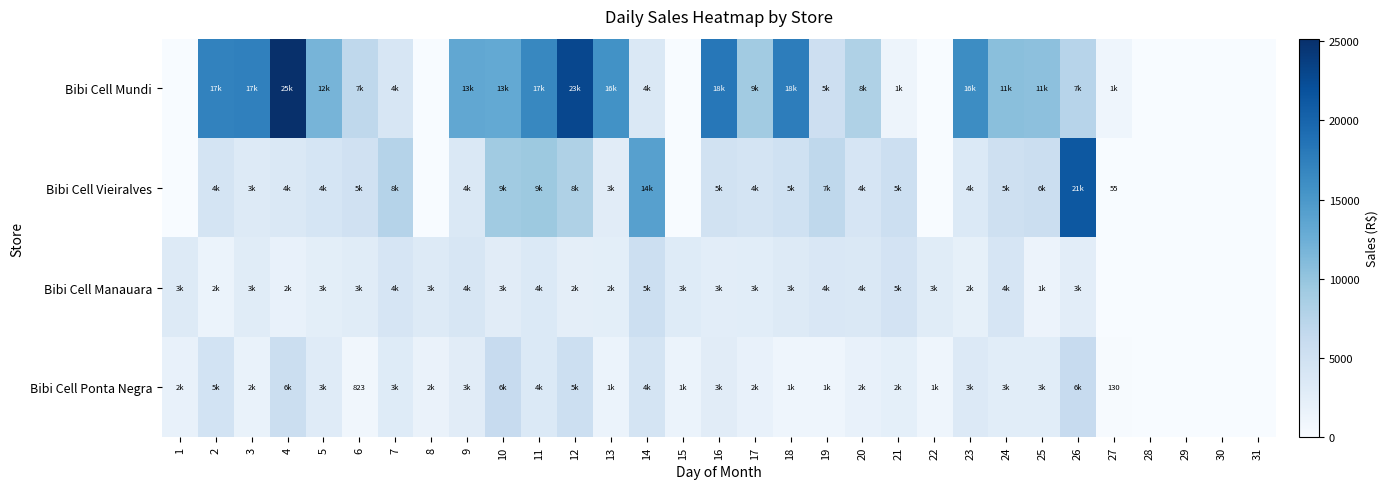

The Bibi Cell Ponta Negra series shows 4658.5 at 25. True or false?

False